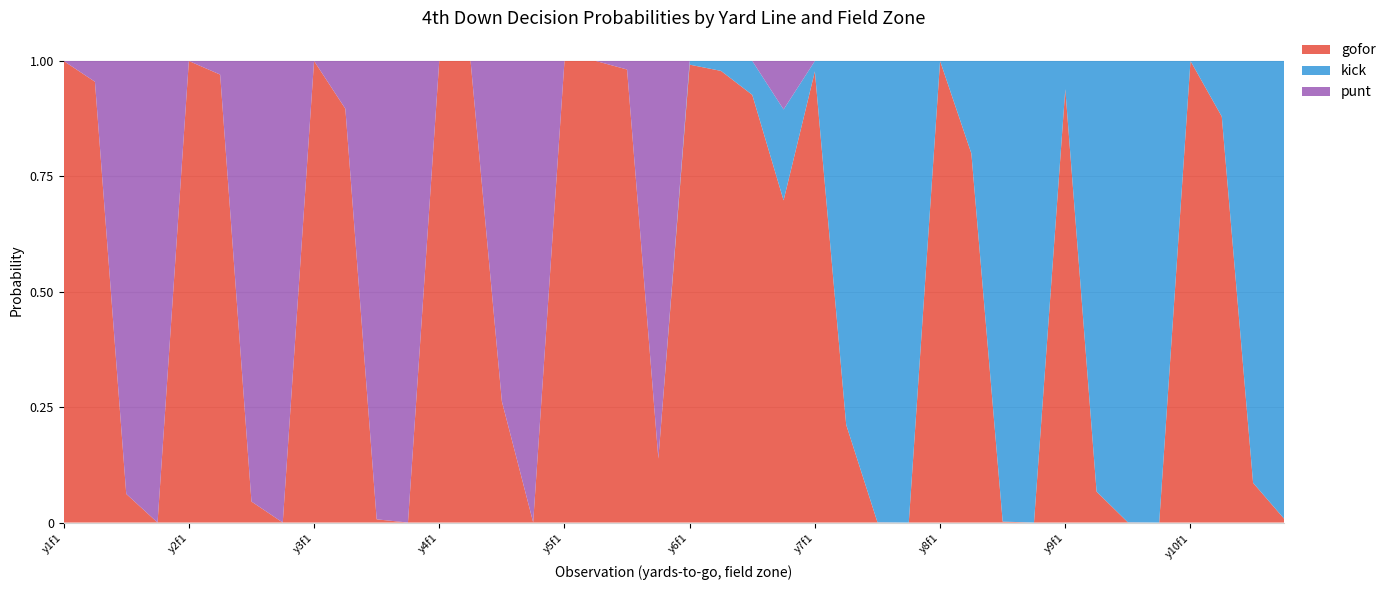

Reading left to right, list all the values displayed in this chart.

gofor: 1.0	1.0	0.1	0.0	1.0	1.0	0.0	0.0	1.0	0.9	0.0	0.0	1.0	1.0	0.3	0.0	1.0	1.0	1.0	0.1	1.0	1.0	0.9	0.7	1.0	0.2	0.0	0.0	1.0	0.8	0.0	0.0	0.9	0.1	0.0	0.0	1.0	0.9	0.1	0.0
kick: 0.0	0.0	0.0	0.0	0.0	0.0	0.0	0.0	0.0	0.0	0.0	0.0	0.0	0.0	0.0	0.0	0.0	0.0	0.0	0.0	0.0	0.0	0.1	0.2	0.0	0.8	1.0	1.0	0.0	0.2	1.0	1.0	0.1	0.9	1.0	1.0	0.0	0.1	0.9	1.0
punt: 0.0	0.0	0.9	1.0	0.0	0.0	1.0	1.0	0.0	0.1	1.0	1.0	0.0	0.0	0.7	1.0	0.0	0.0	0.0	0.9	0.0	0.0	0.0	0.1	0.0	0.0	0.0	0.0	0.0	0.0	0.0	0.0	0.0	0.0	0.0	0.0	0.0	0.0	0.0	0.0